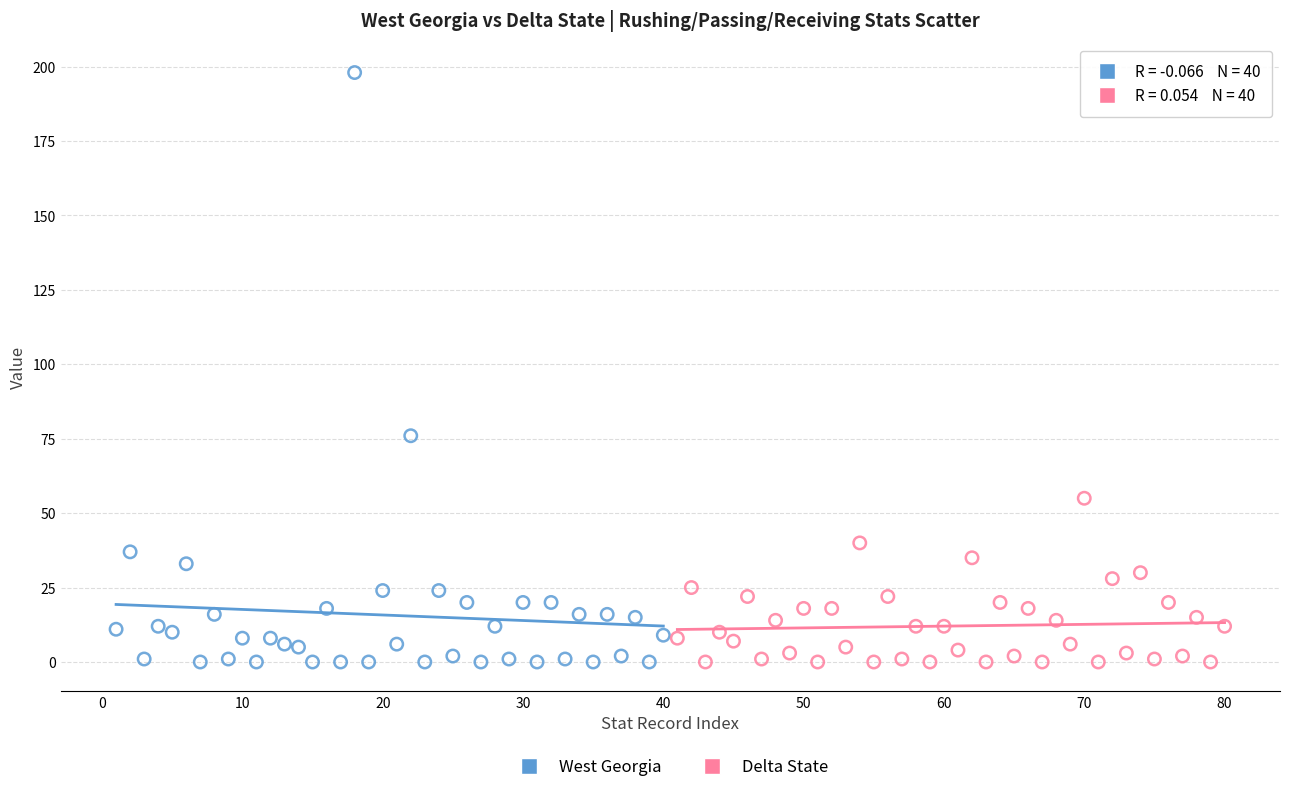

Which series has the widest spread of Y values?

West Georgia